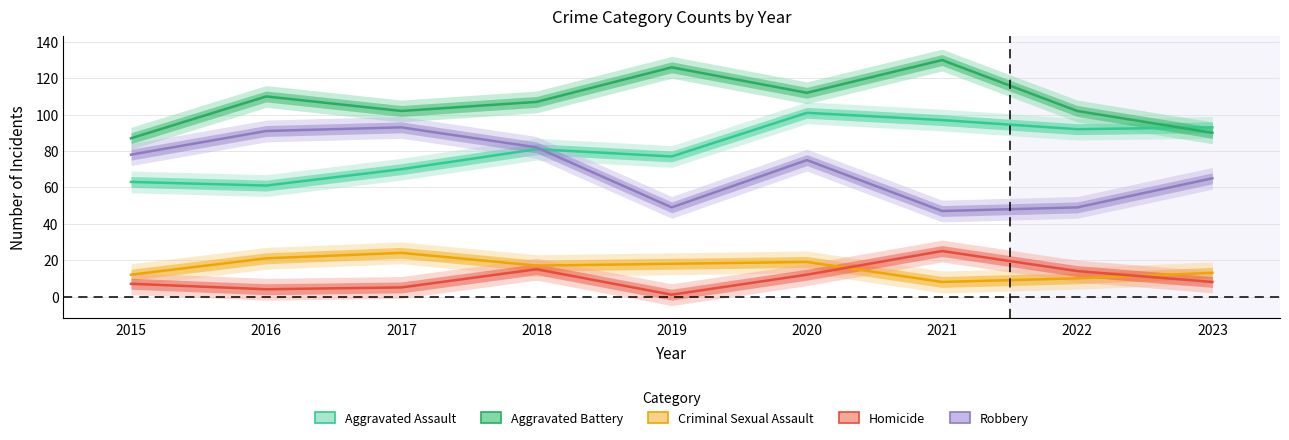

What is the value of the Homicide point at the 2nd from the left?

4